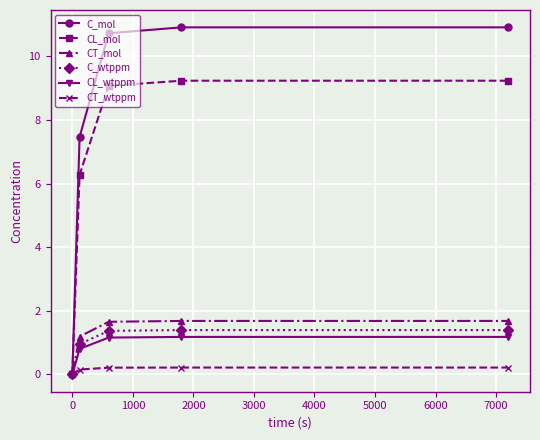

Which series has the largest range (max minus min)?

C_mol